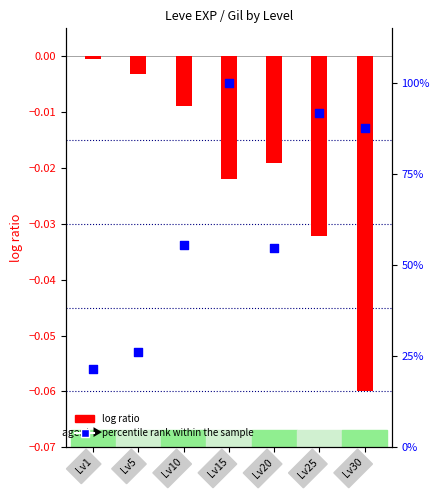

At which category is the sum across all series the highest?

Lv15